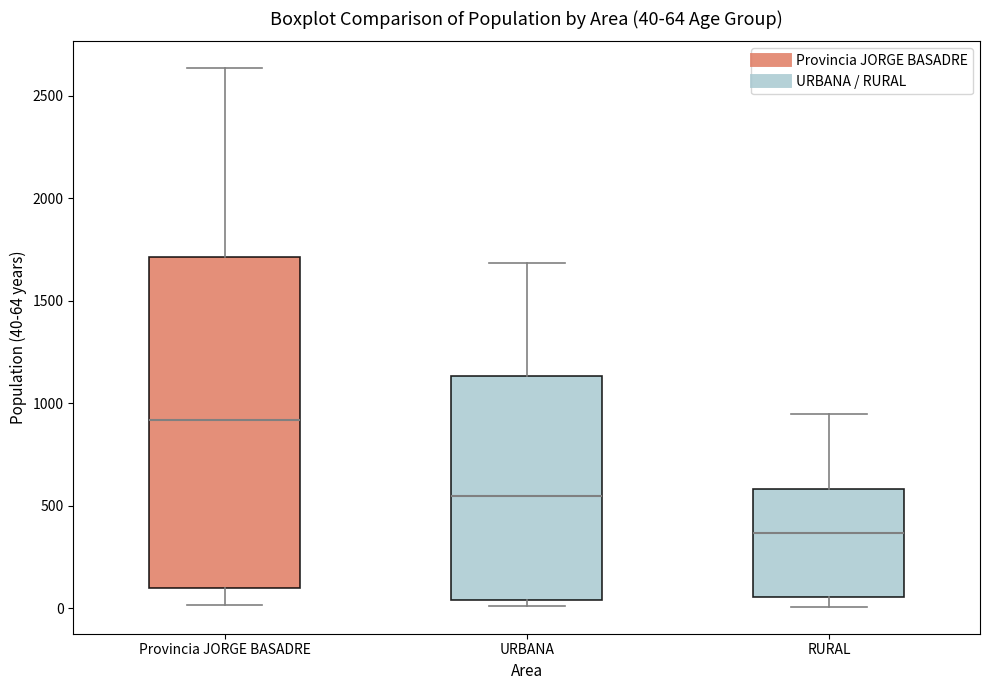

Which box has the highest median line?

Provincia JORGE BASADRE